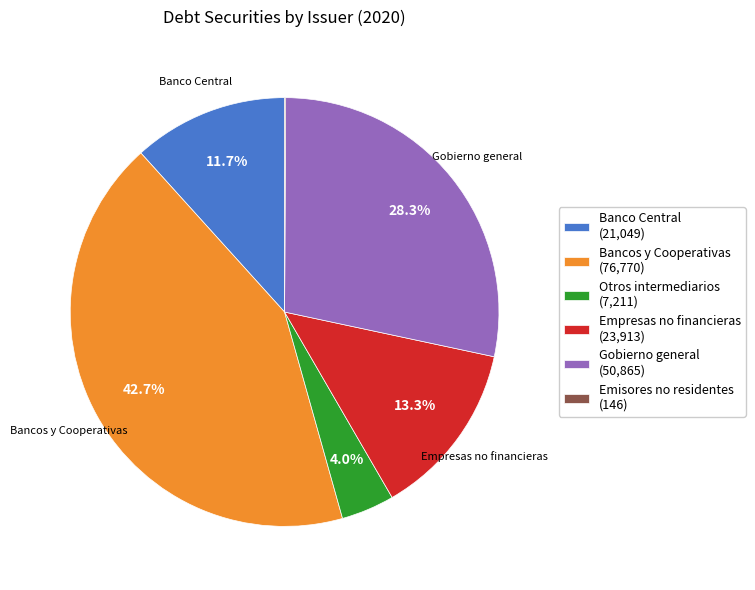

Combined, what portion of the pie is Empresas no financieras (23,913) and Banco Central (21,049)?

25.0%